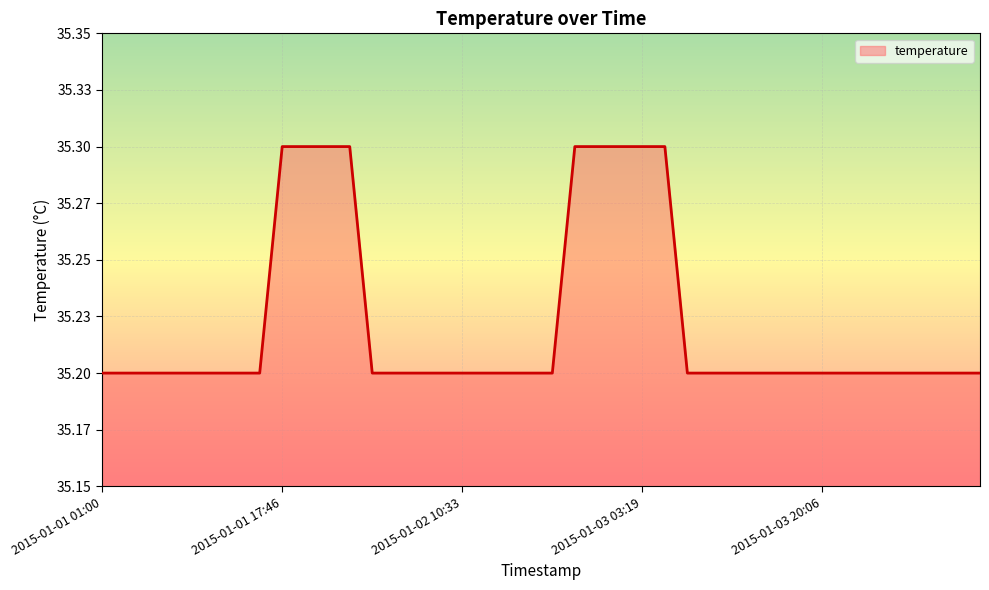

Does the chart display data point markers on the line(s)?

No